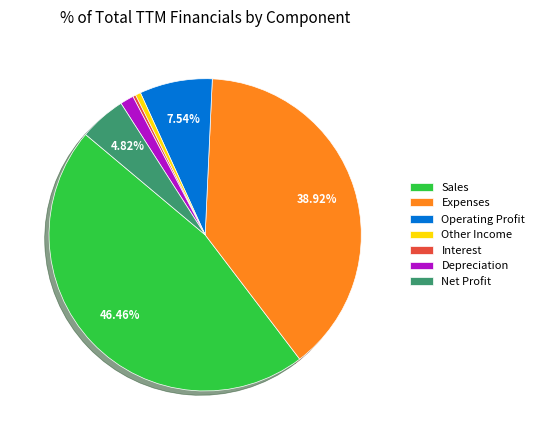

To the nearest percent, what percentage of the pie is Net Profit?

5%